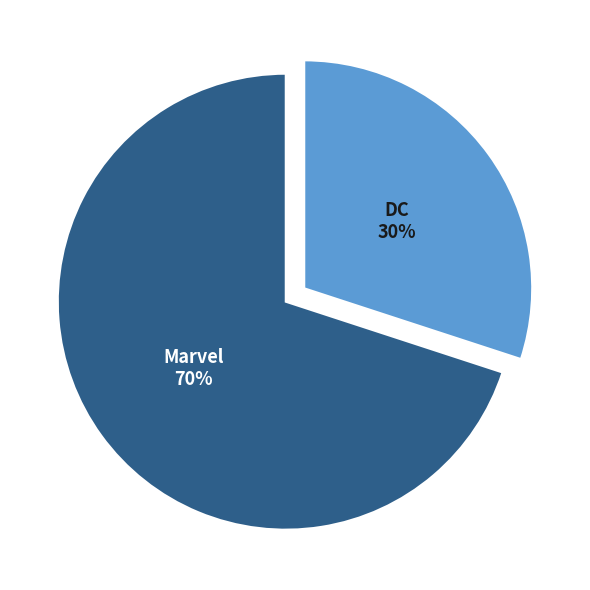

Between Marvel and DC, which is larger?

Marvel